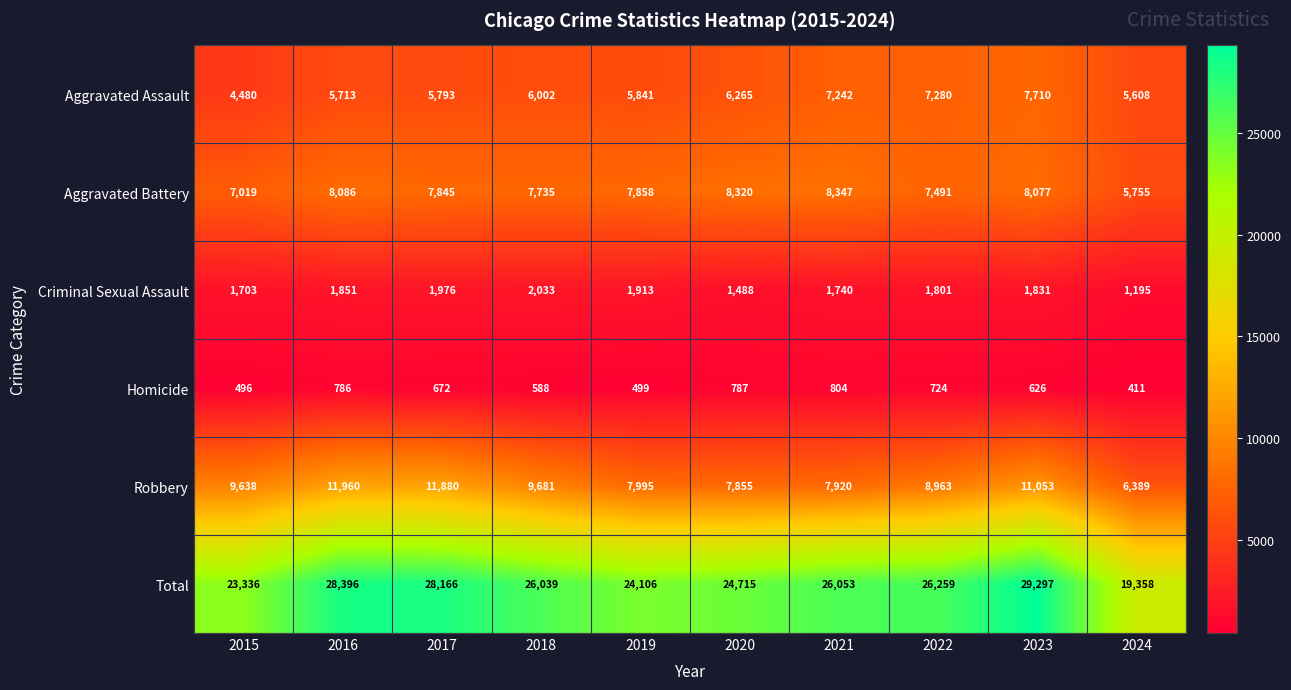

Rank the series at 2021 from highest to lowest value.

Total, Aggravated Battery, Robbery, Aggravated Assault, Criminal Sexual Assault, Homicide